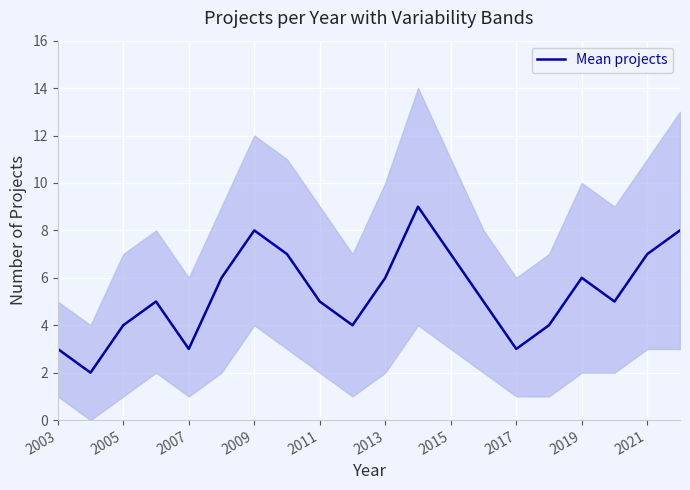

How many values are below 5?

7